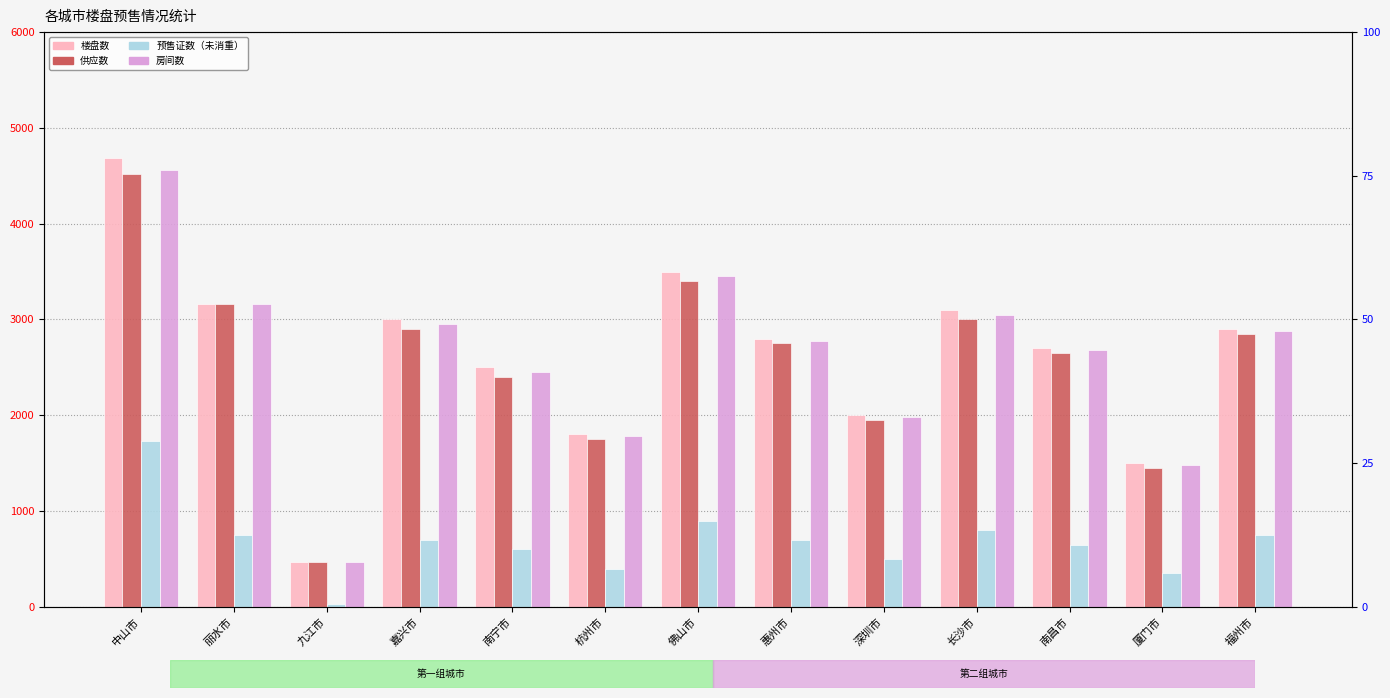

What is the label of the 10th bar from the right?

嘉兴市